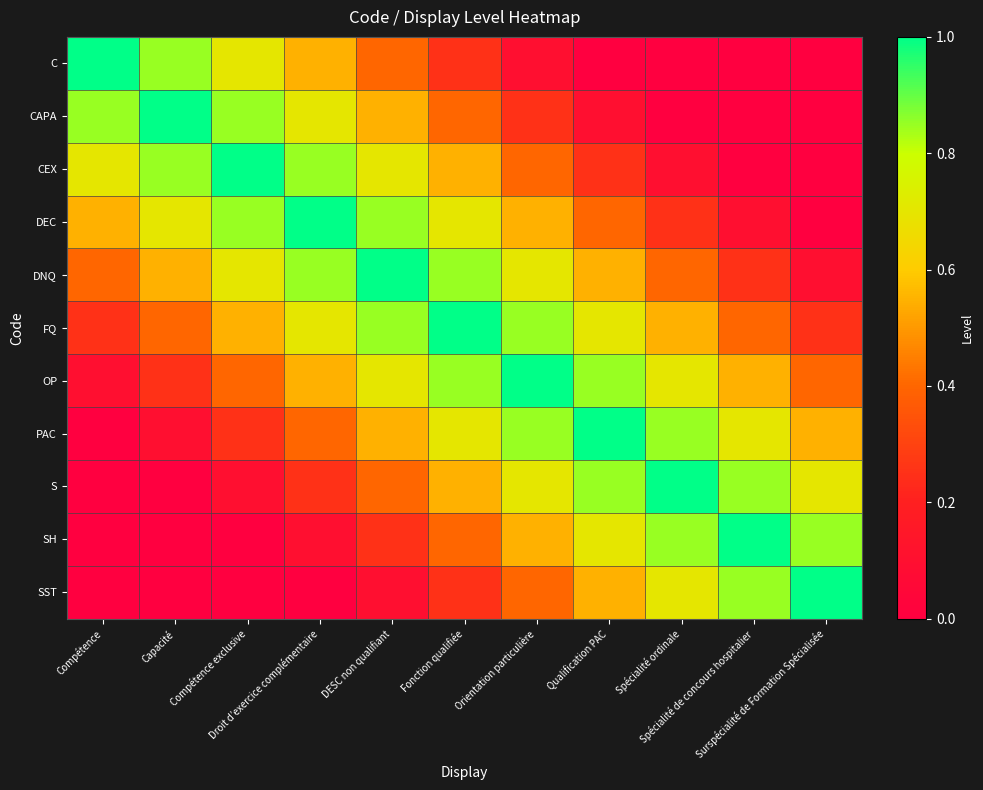

Count the number of categories in the chart.

11